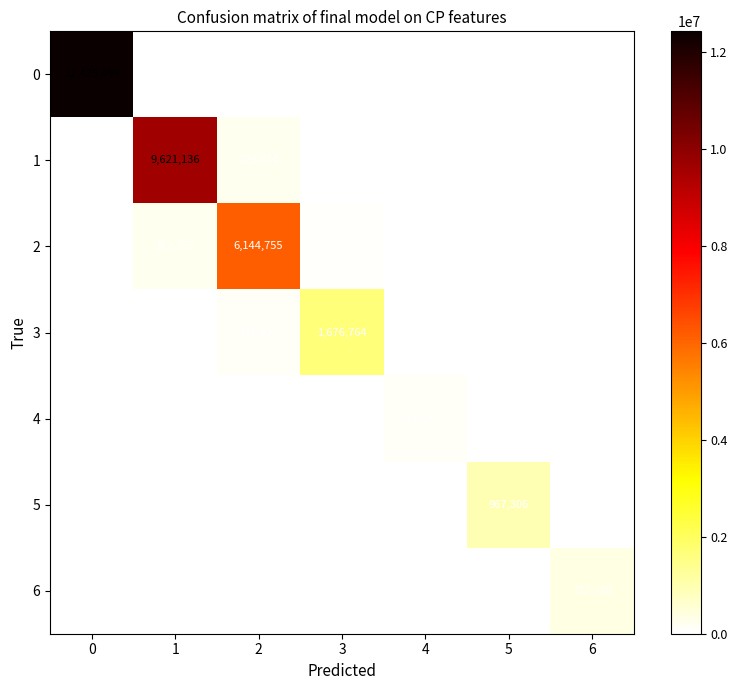

At how many categories does at least one series exceed 8058519?

2